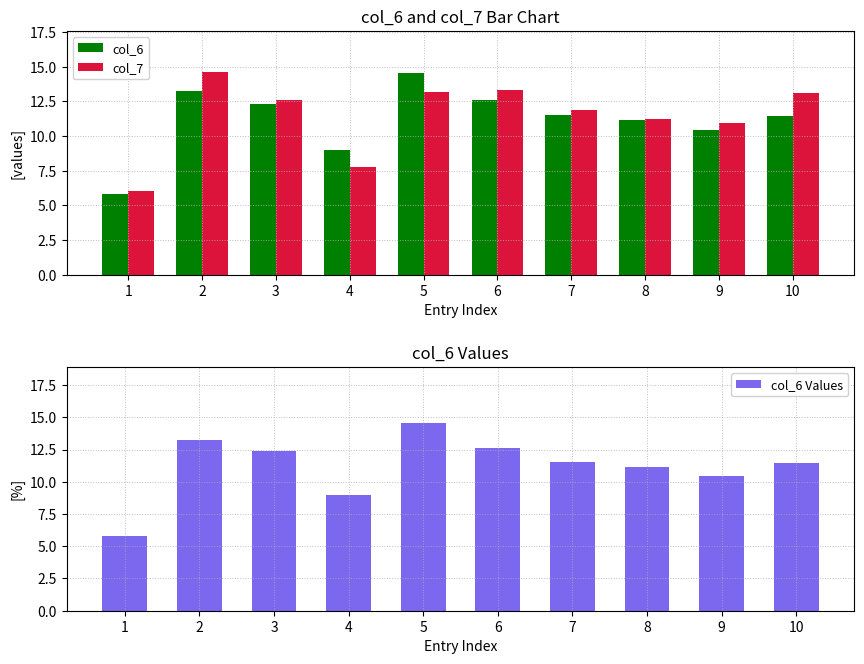

How many values in the col_6 series are below 11?

3